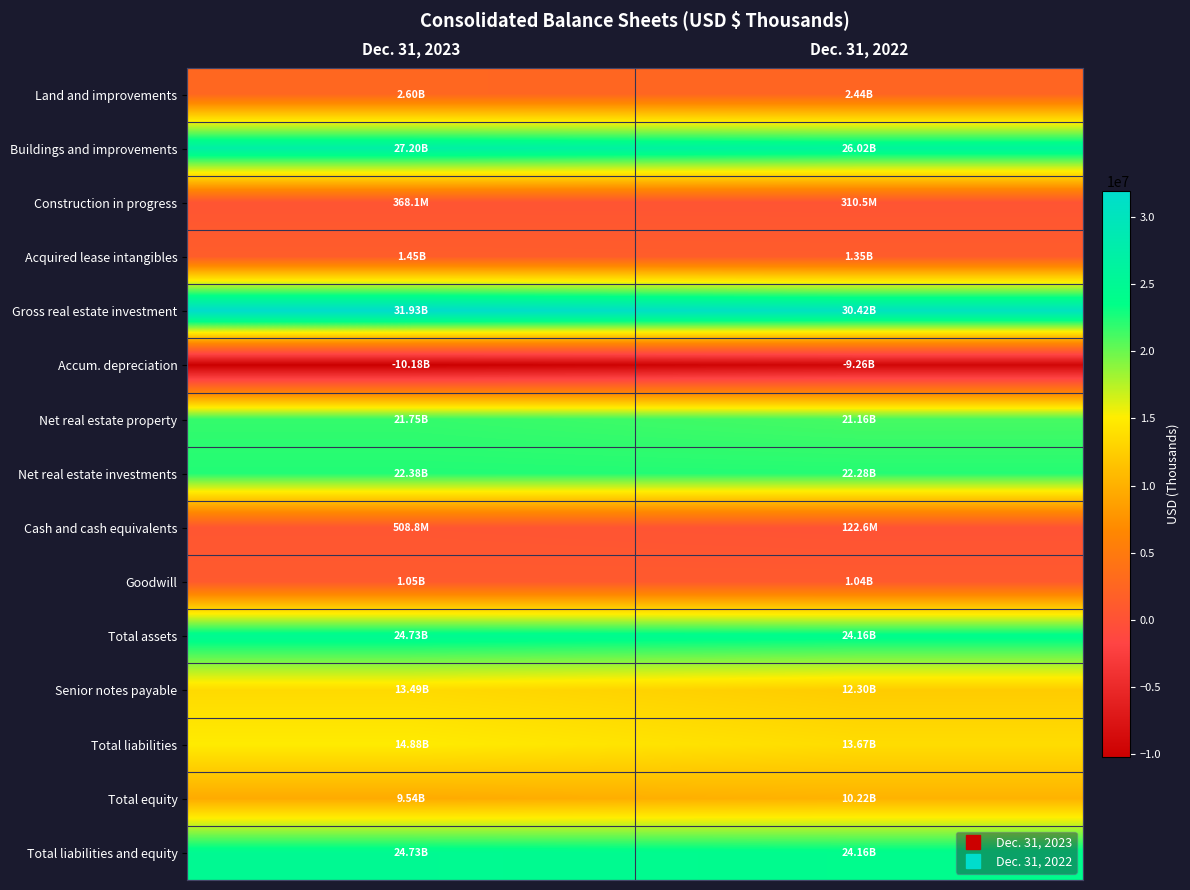

Rank the series at Dec. 31, 2023 from lowest to highest value.

Accum. depreciation, Construction in progress, Cash and cash equivalents, Goodwill, Acquired lease intangibles, Land and improvements, Total equity, Senior notes payable, Total liabilities, Net real estate property, Net real estate investments, Total assets, Total liabilities and equity, Buildings and improvements, Gross real estate investment